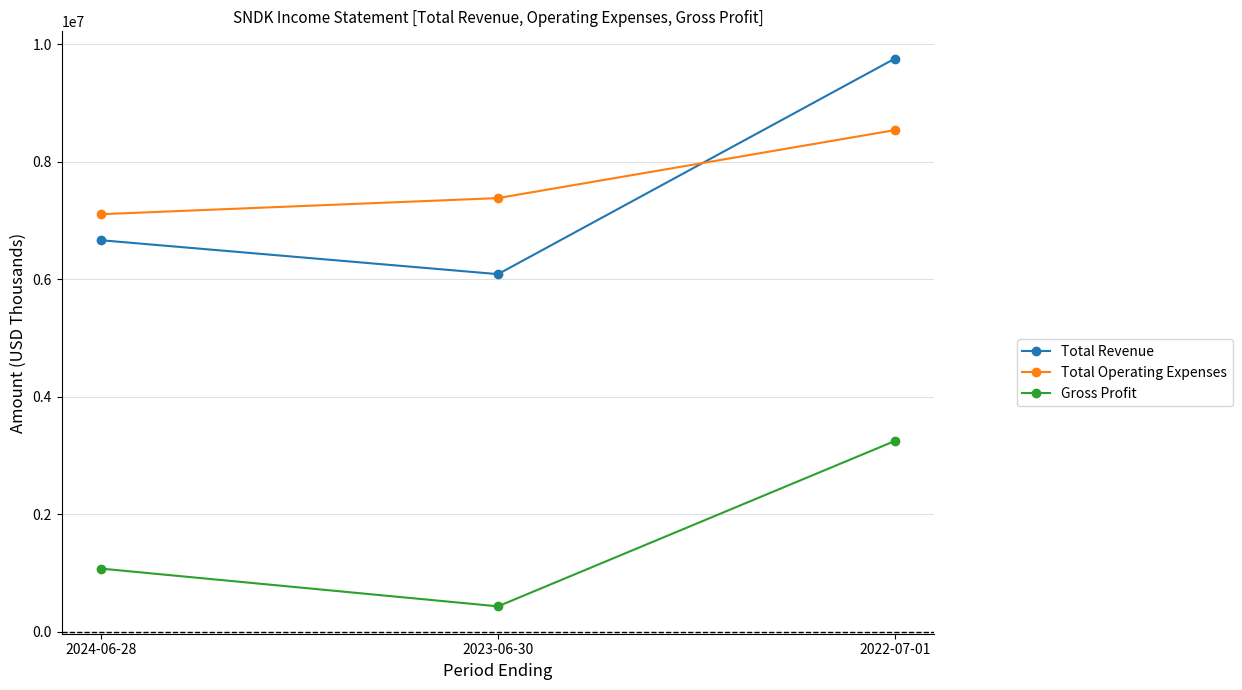

How many distinct data groups are displayed?

3